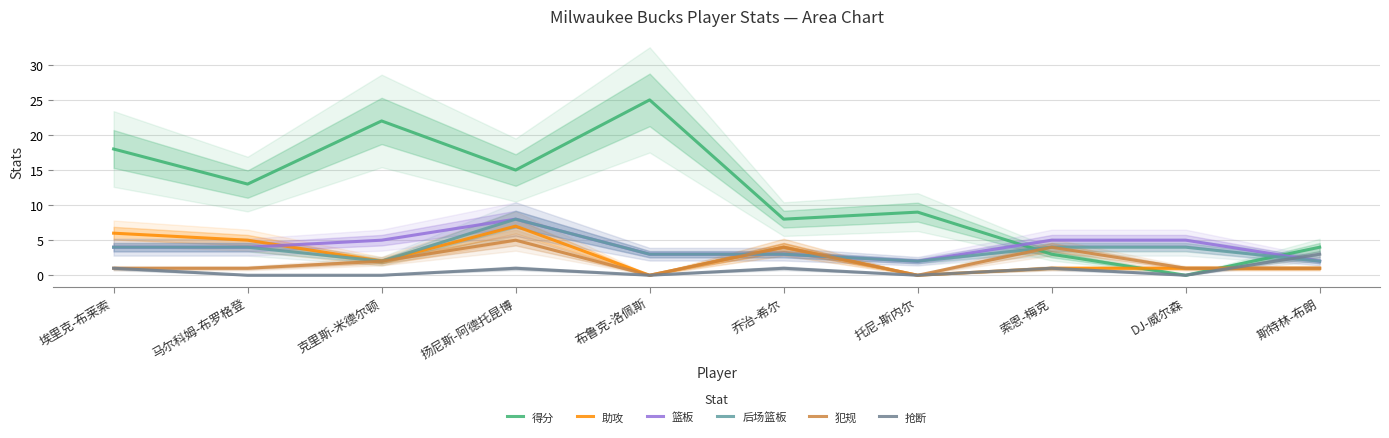

True or false: 助攻 and 篮板 cross at least once.

True